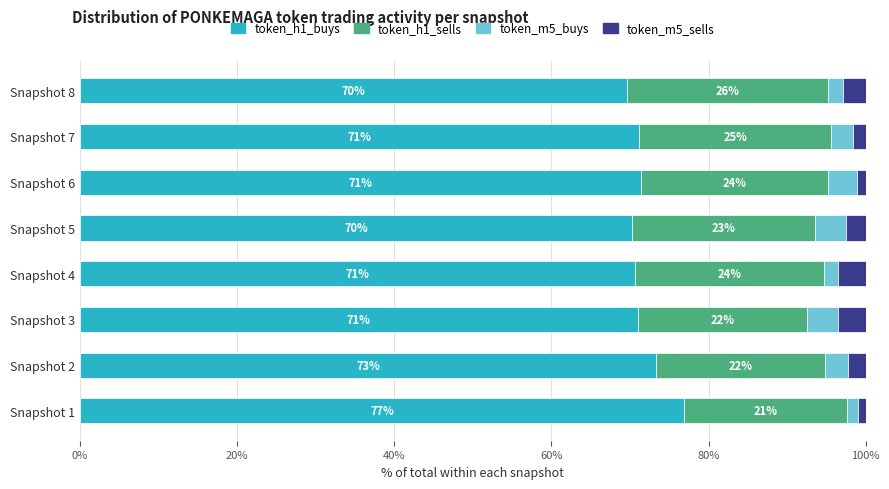

Which category has the highest value in the token_h1_buys series?

Snapshot 1